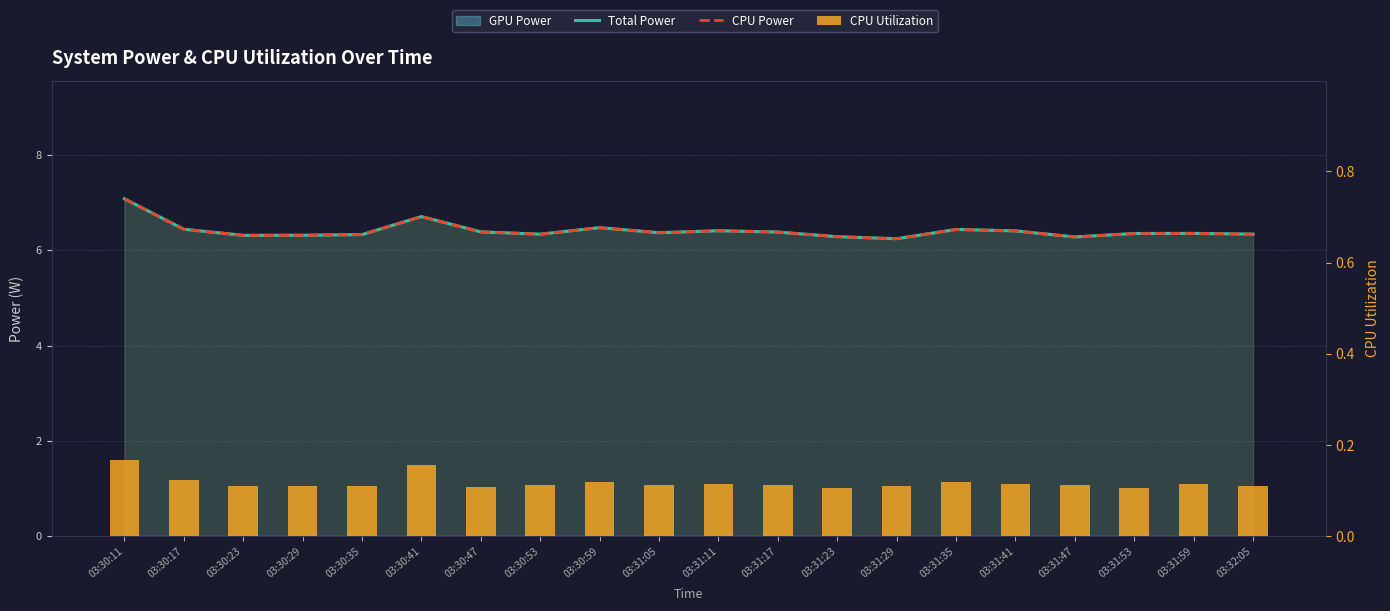

Which category has the lowest value across all series?

03:31:53